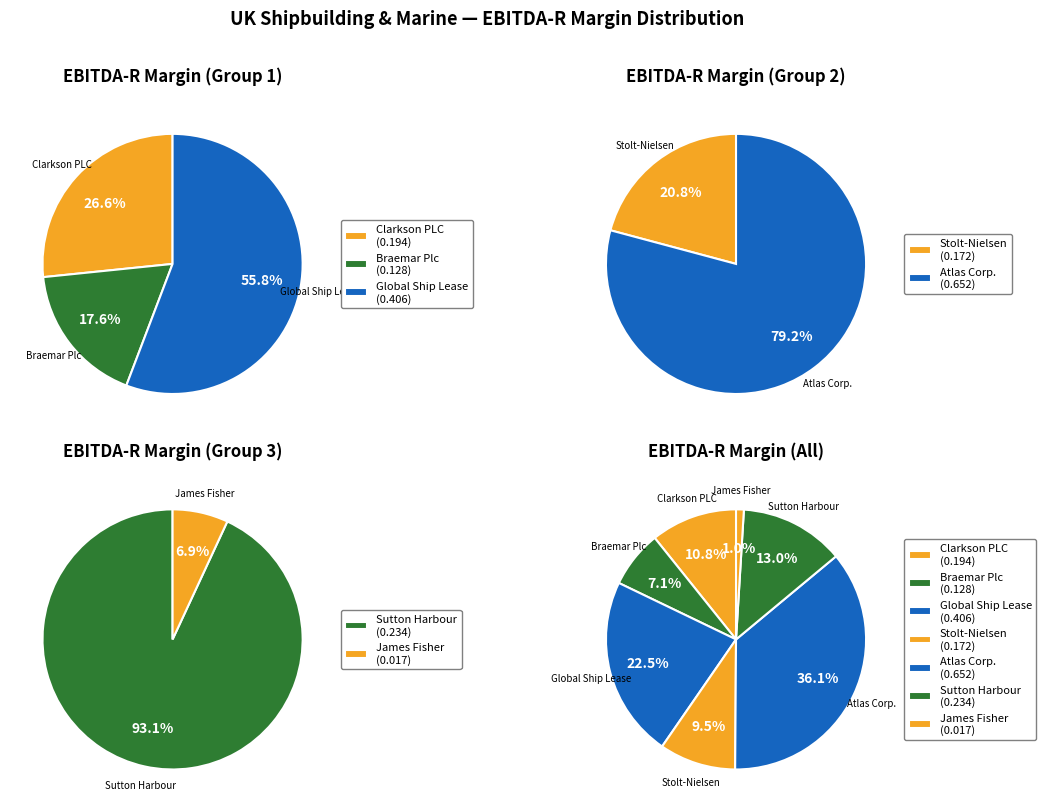

What percentage is NOT represented by Atlas Corp.?

63.9%